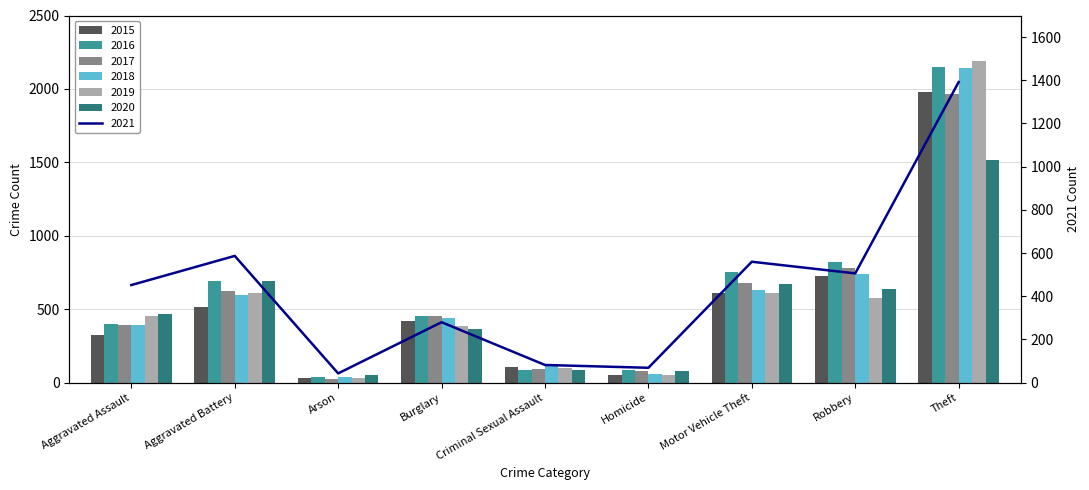

What is the label of the 8th bar from the right?

Aggravated Battery